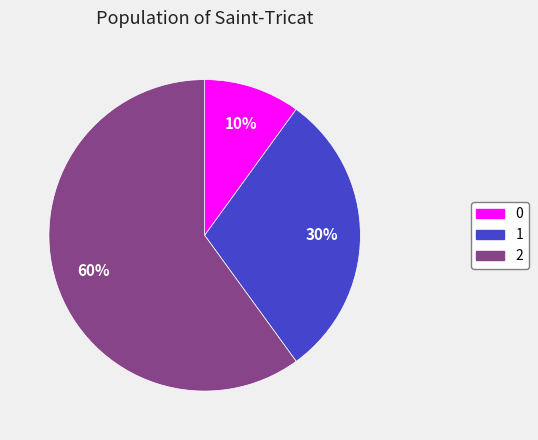

True or false: 2 accounts for 73% of the total.

False